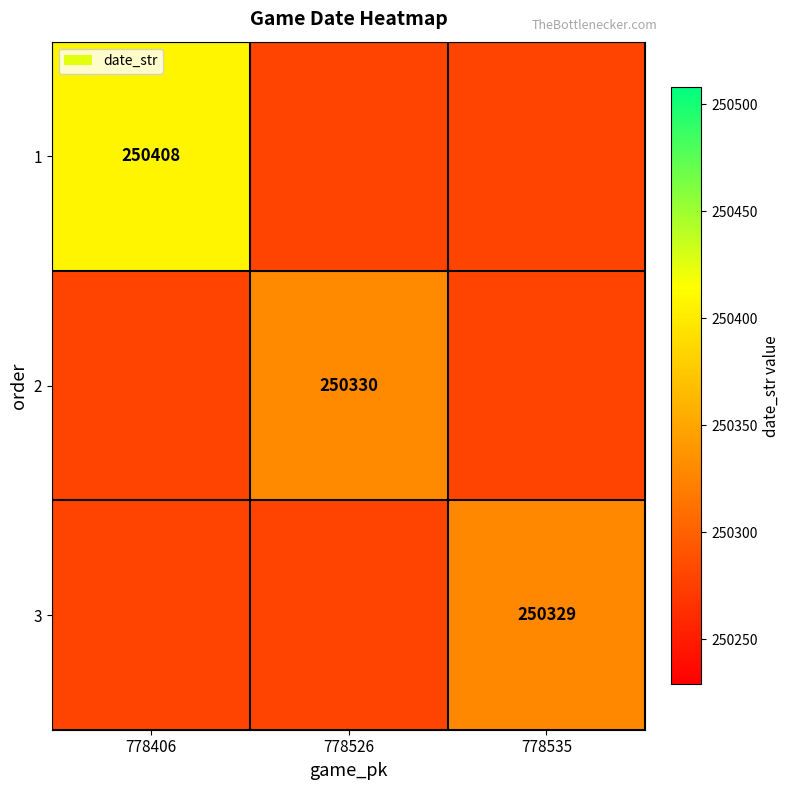

The value of 2 at 778526 is 102662. True or false?

False